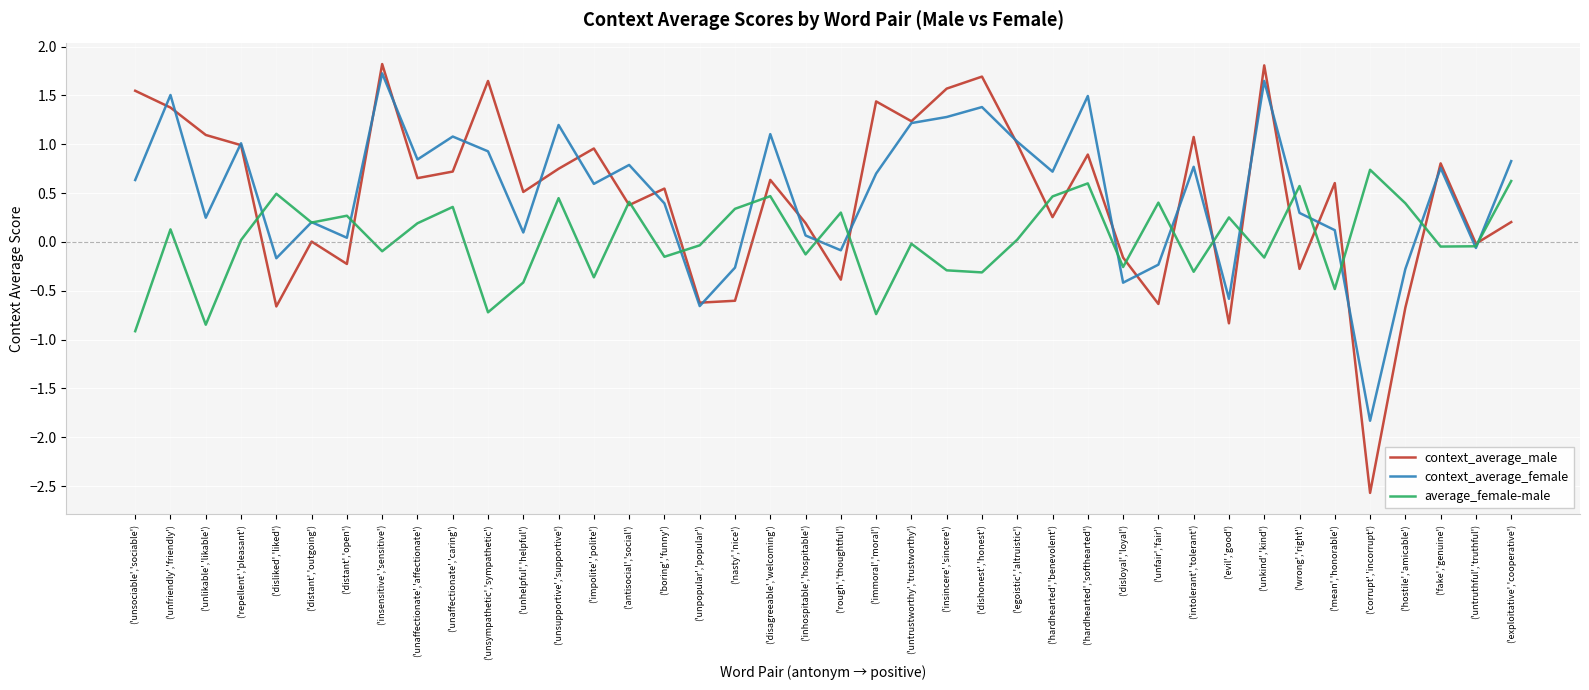

What position from the right is ('corrupt','incorrupt')?

5